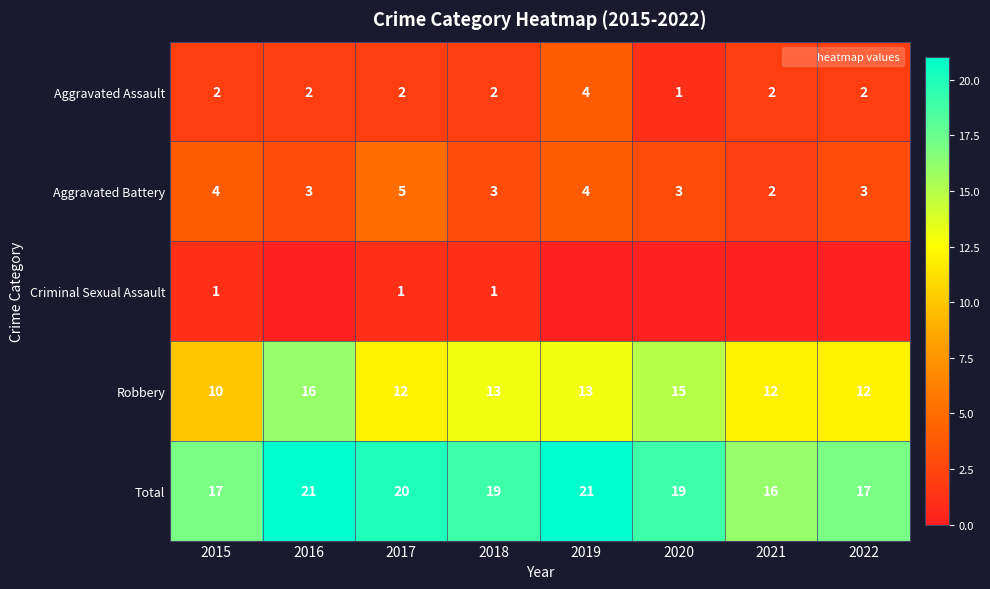

Which has a higher value, 2022 or 2021?

2022